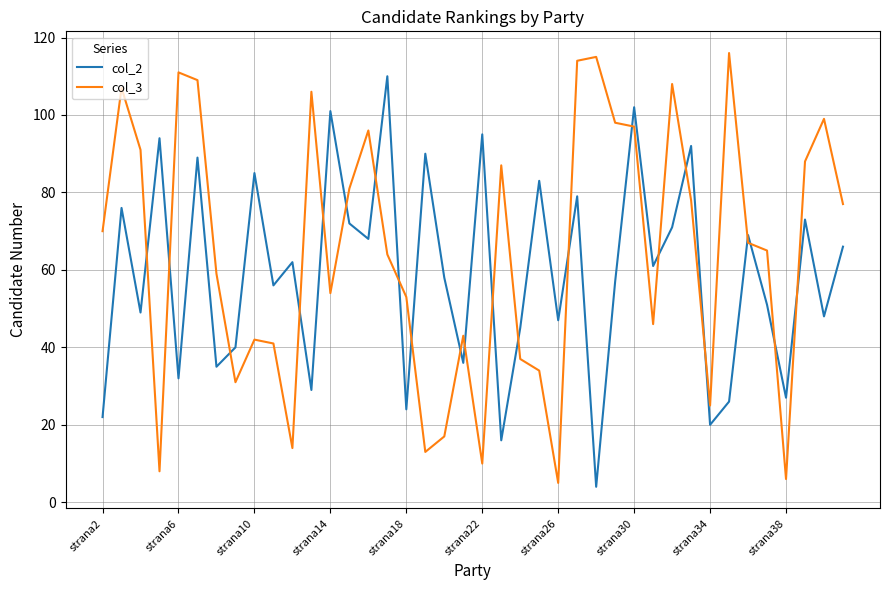

True or false: col_2 and col_3 cross at least once.

True